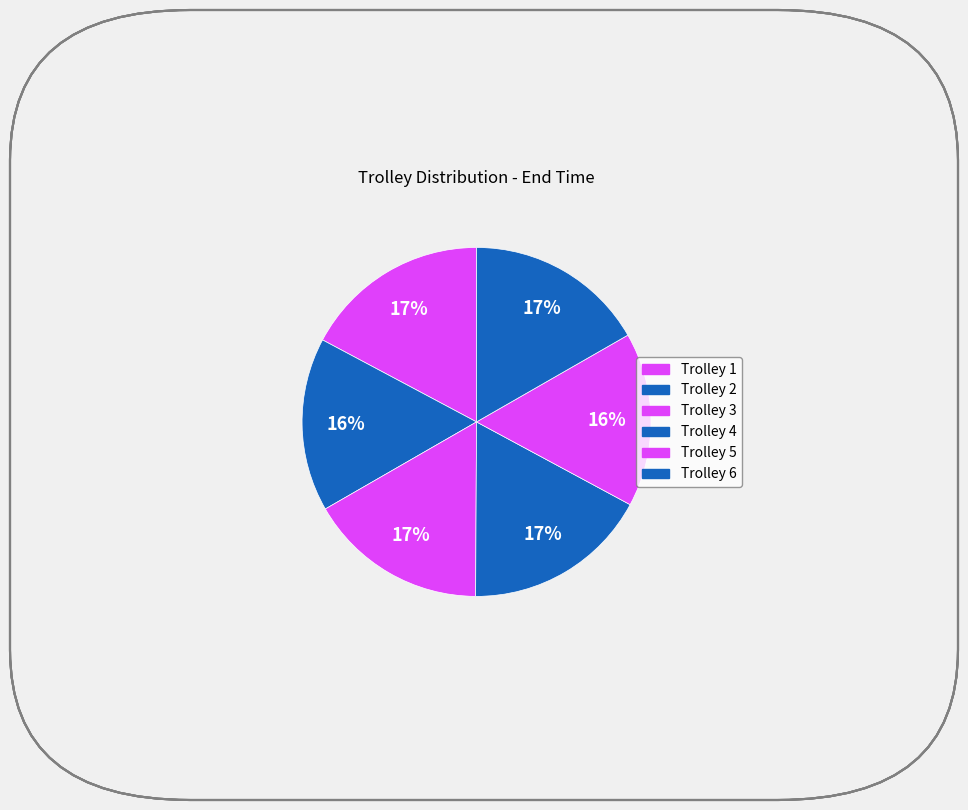

How many segments does this pie chart have?

6